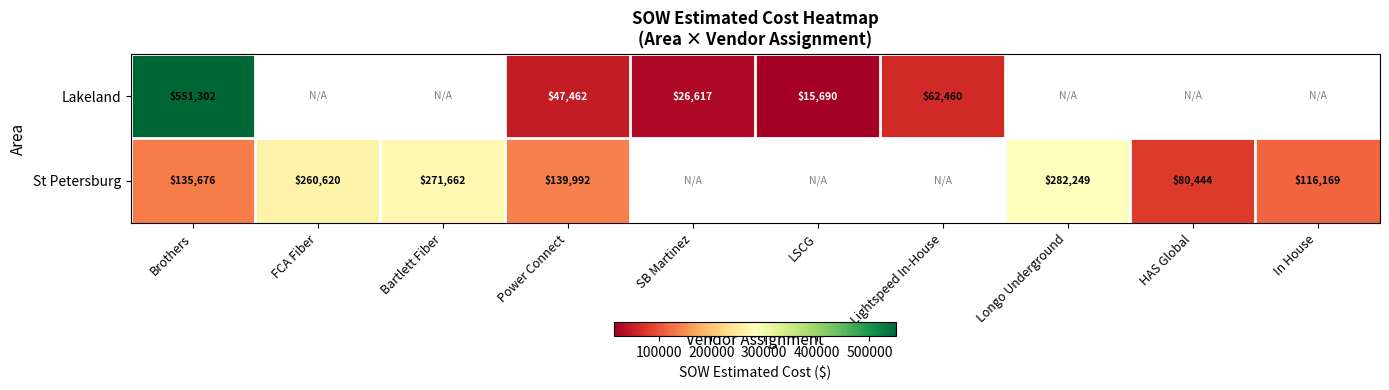

Is the value of St Petersburg at In House greater than the value of Lakeland at SB Martinez?

Yes